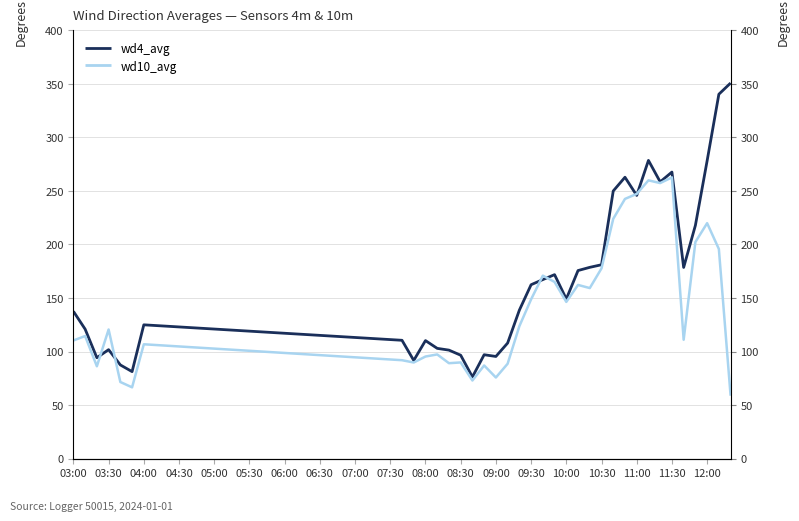

How many lines are shown in the chart?

2